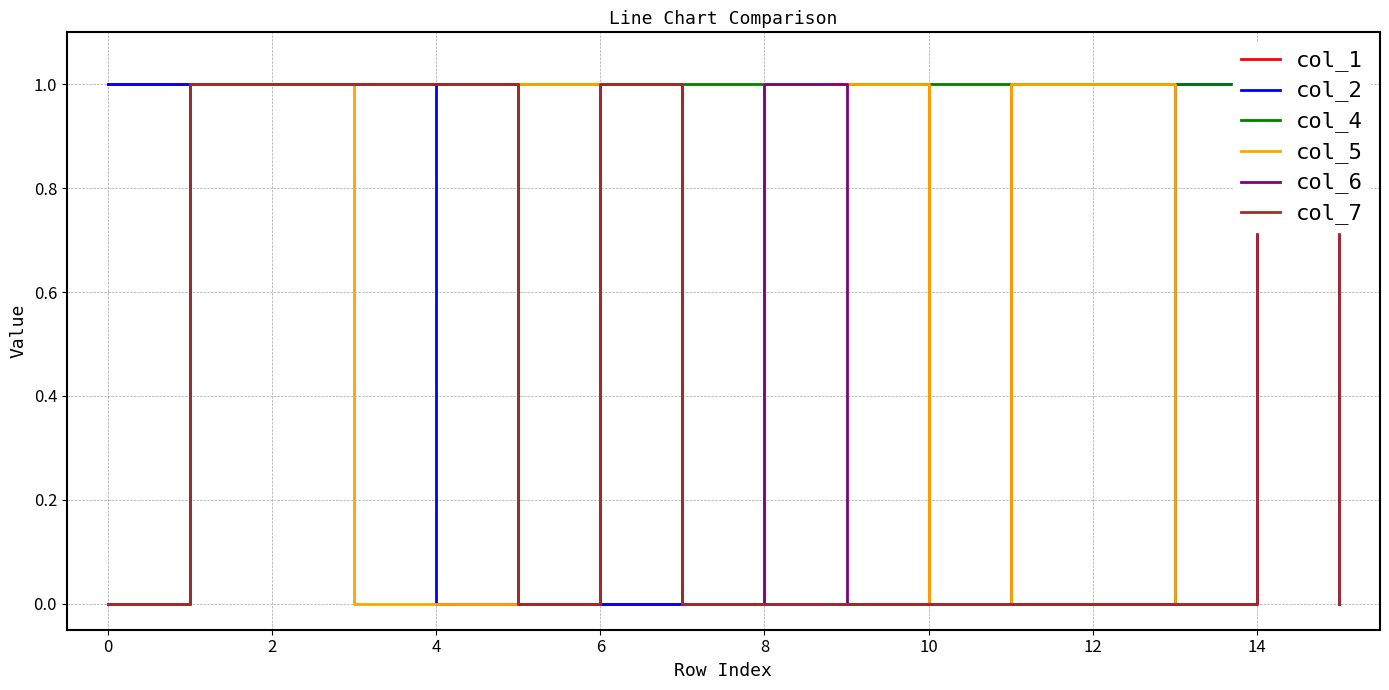

True or false: col_2 and col_4 cross at least once.

False